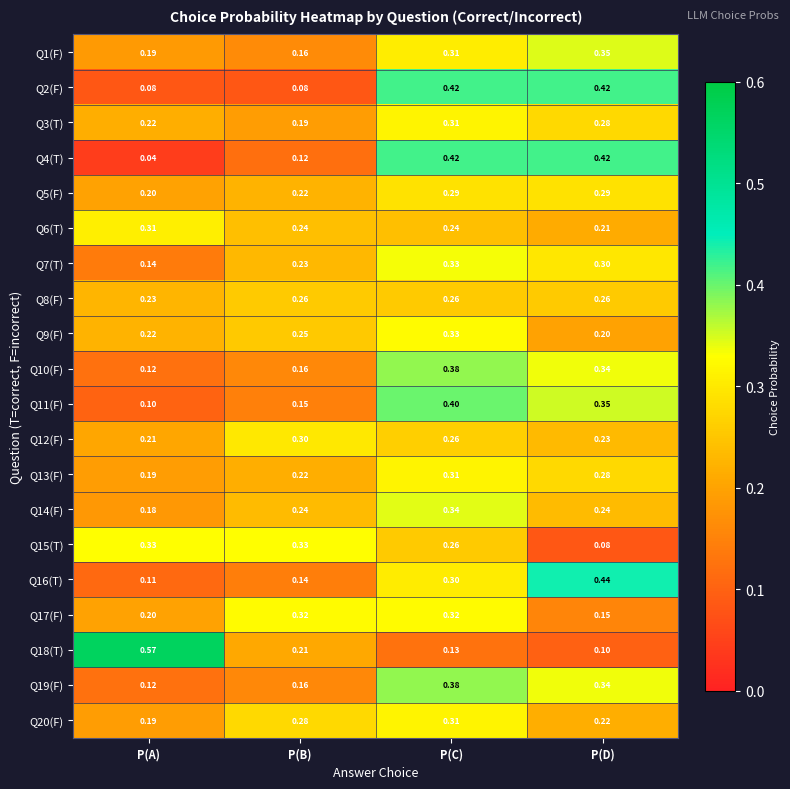

At which label is Q3(T) closest to 0?

P(B)